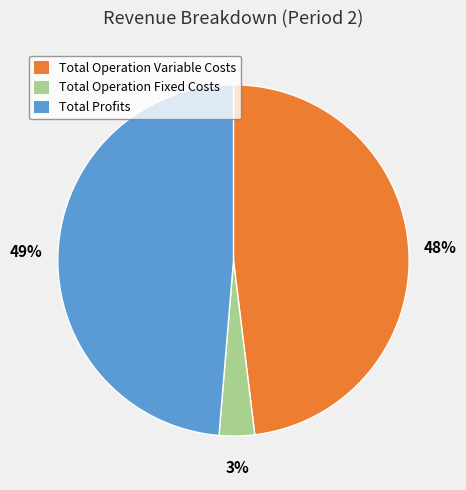

To the nearest percent, what is the average slice percentage?

33%